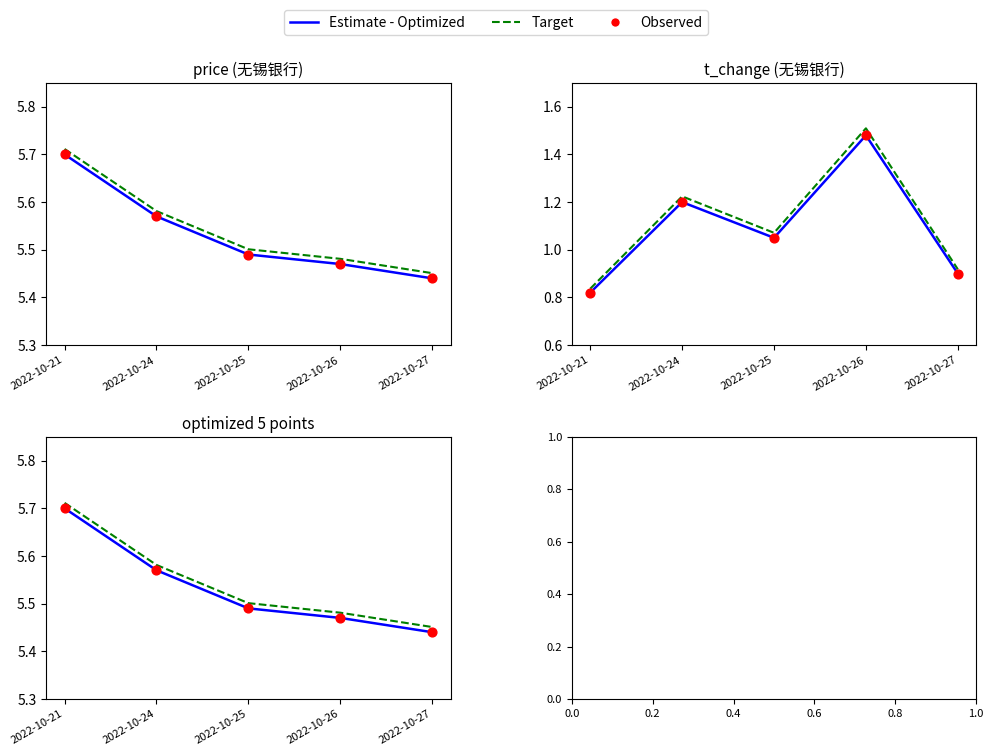

Which series has the widest spread of Y values?

Target